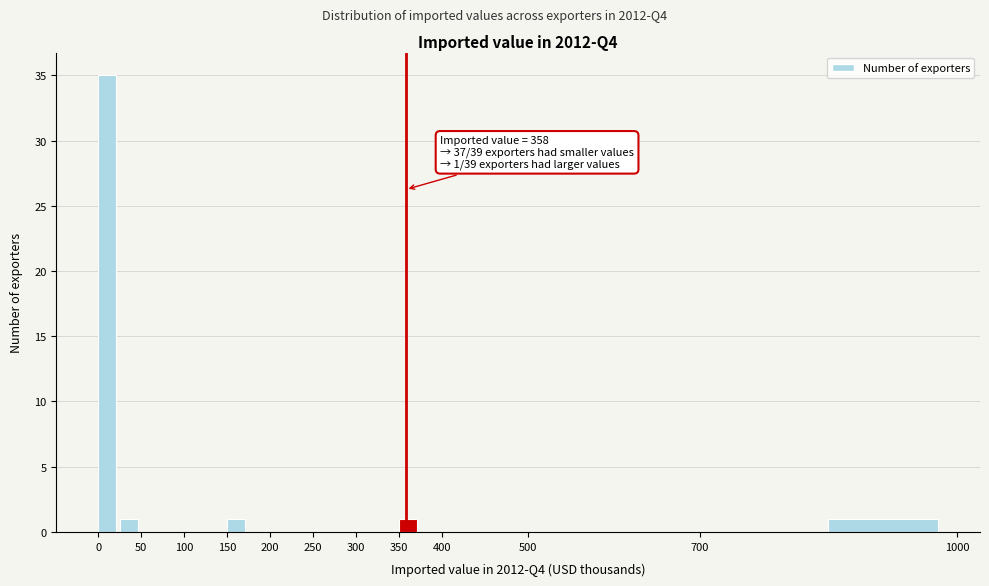

Over which range of the x-axis is the bar tallest?

0 to 25